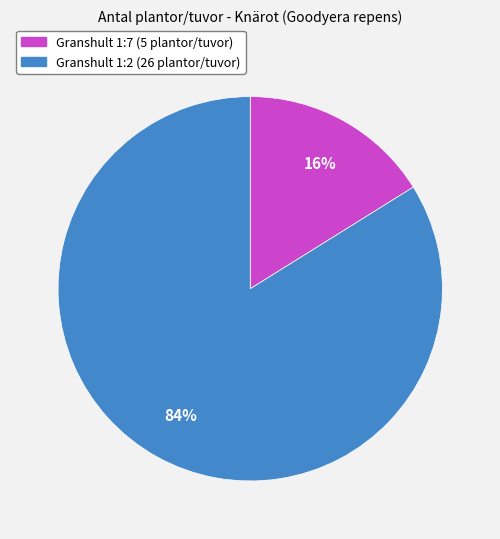

True or false: Granshult 1:2 (26 plantor/tuvor) accounts for 90% of the total.

False